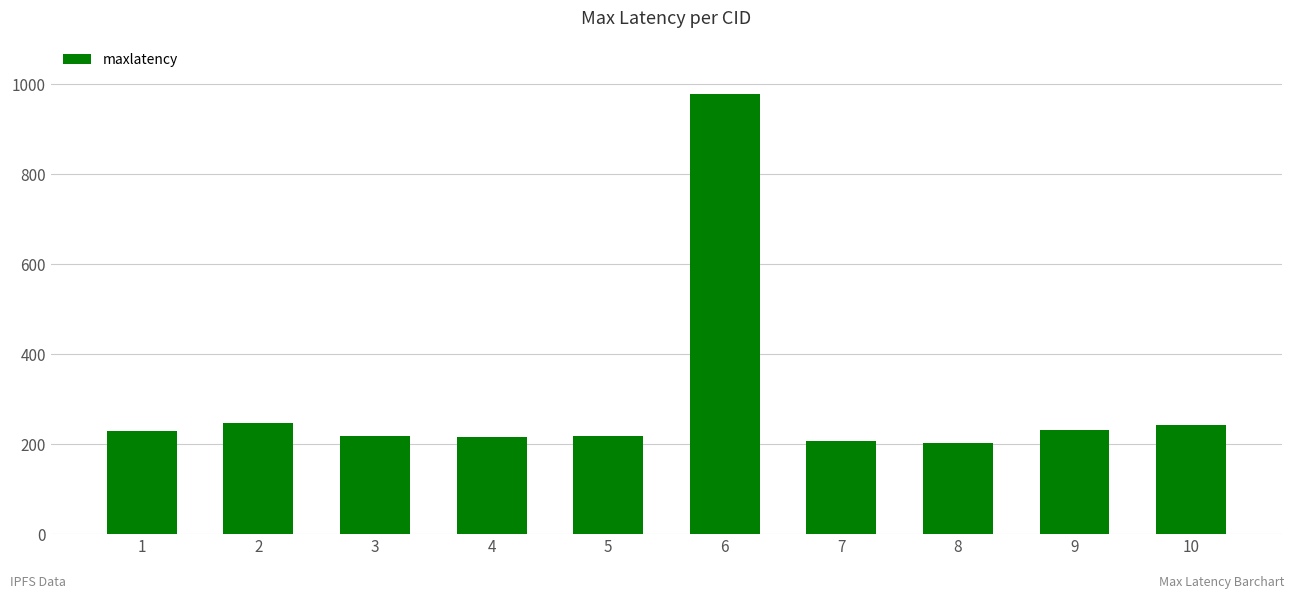

The value at 2 is 87. True or false?

False